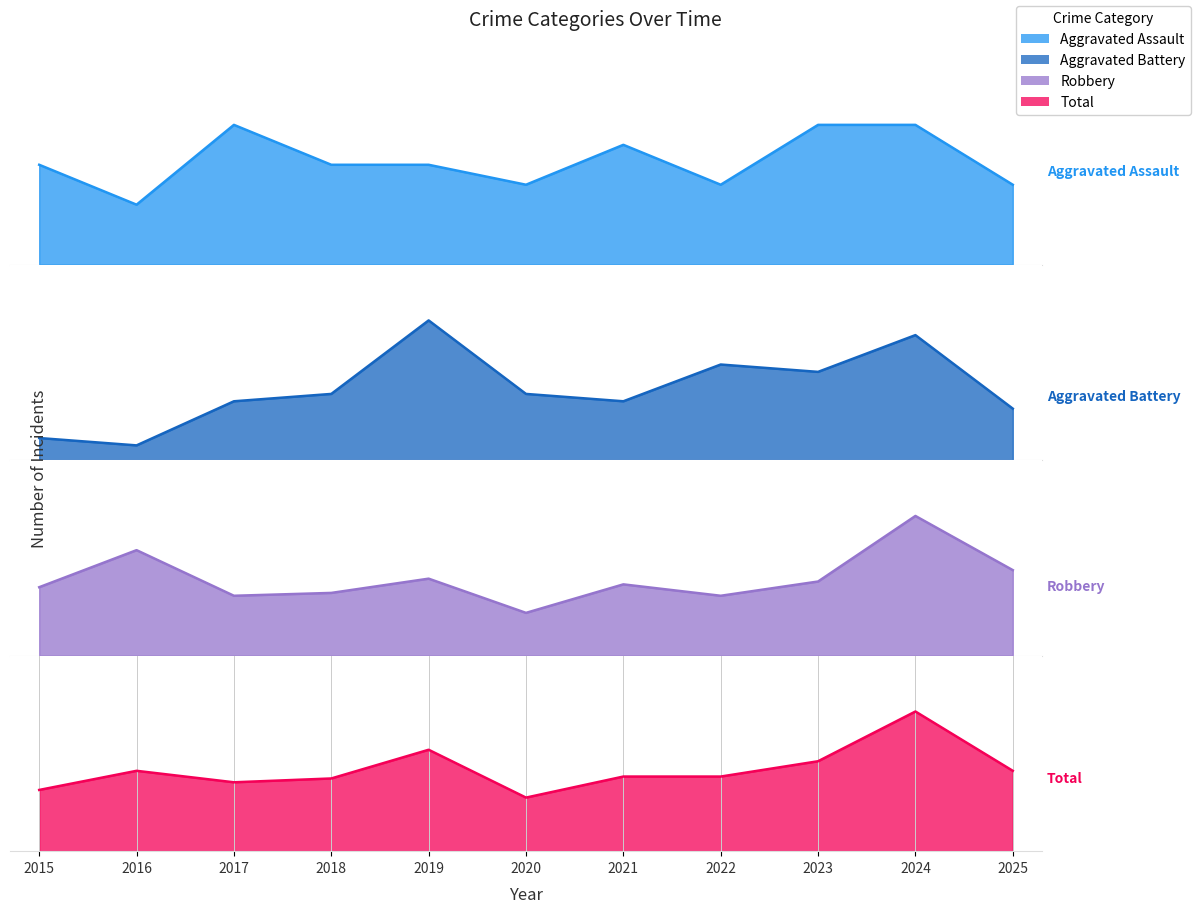

Count the number of data series in this chart.

4